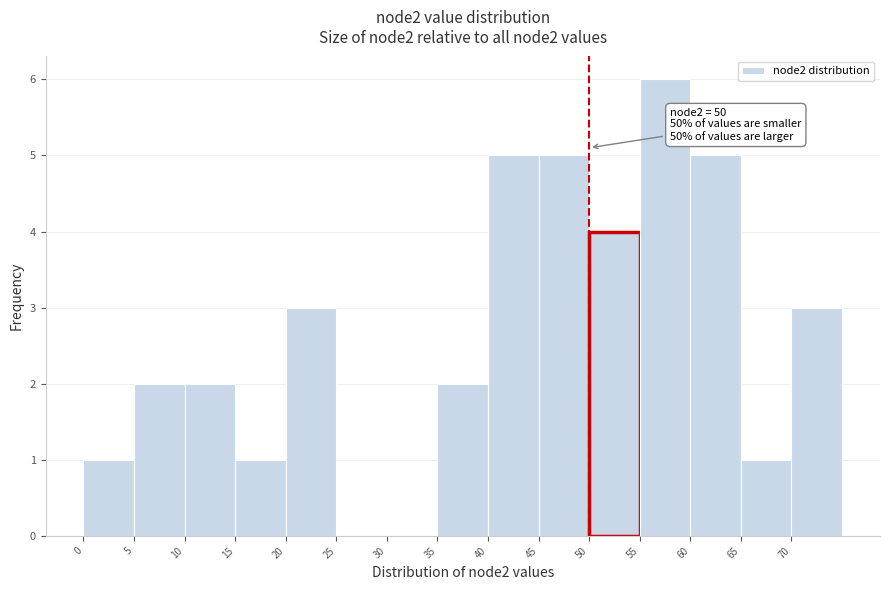

Which range on the x-axis has the tallest bar?

55 to 60